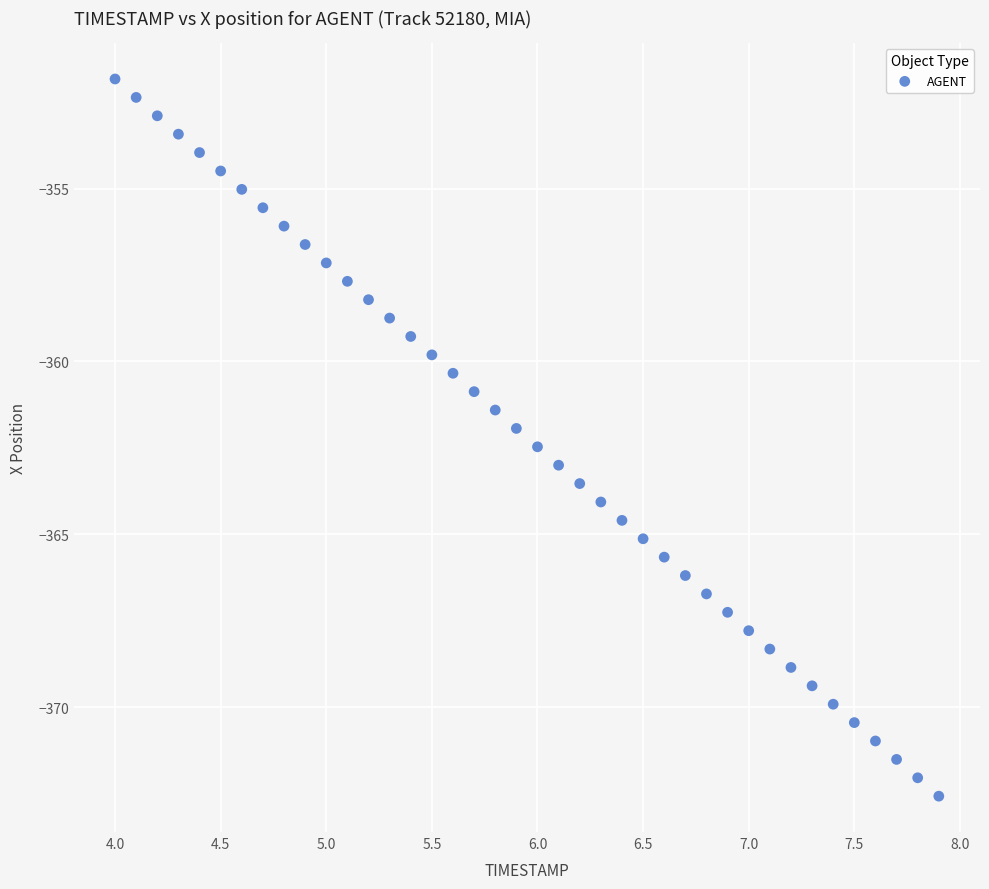

What is the range of Y values (max minus min)?

20.8